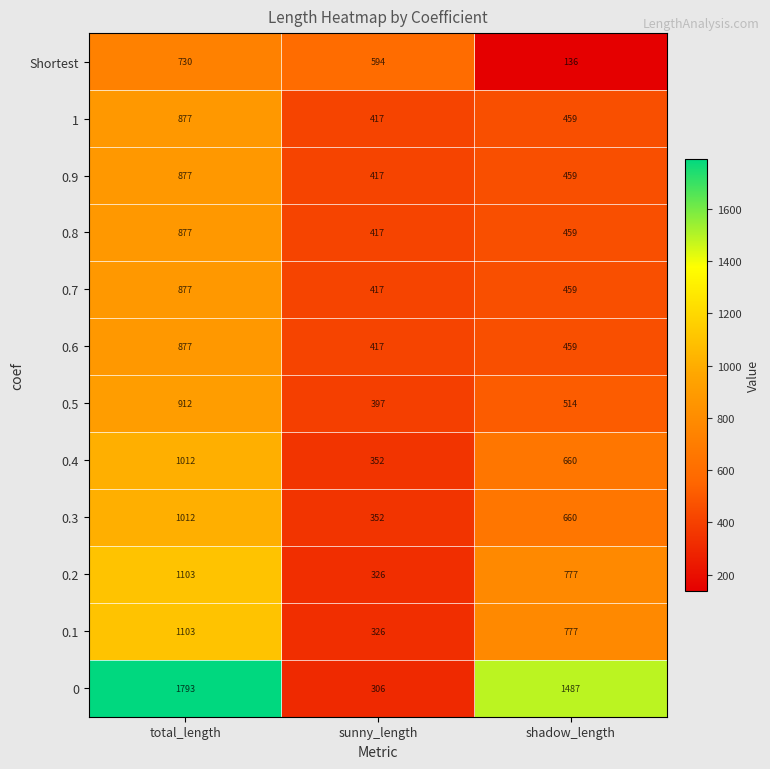

Between total_length and shadow_length, which series saw the biggest shift?

Shortest